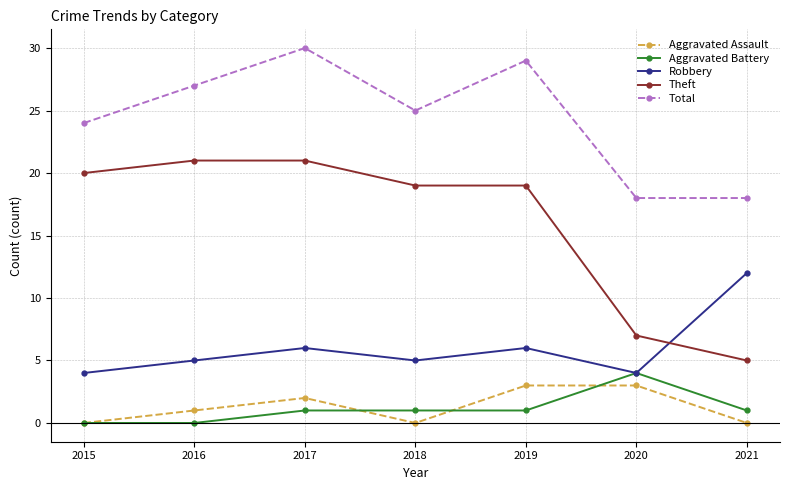

How many interior local peaks does the Total series have?

2